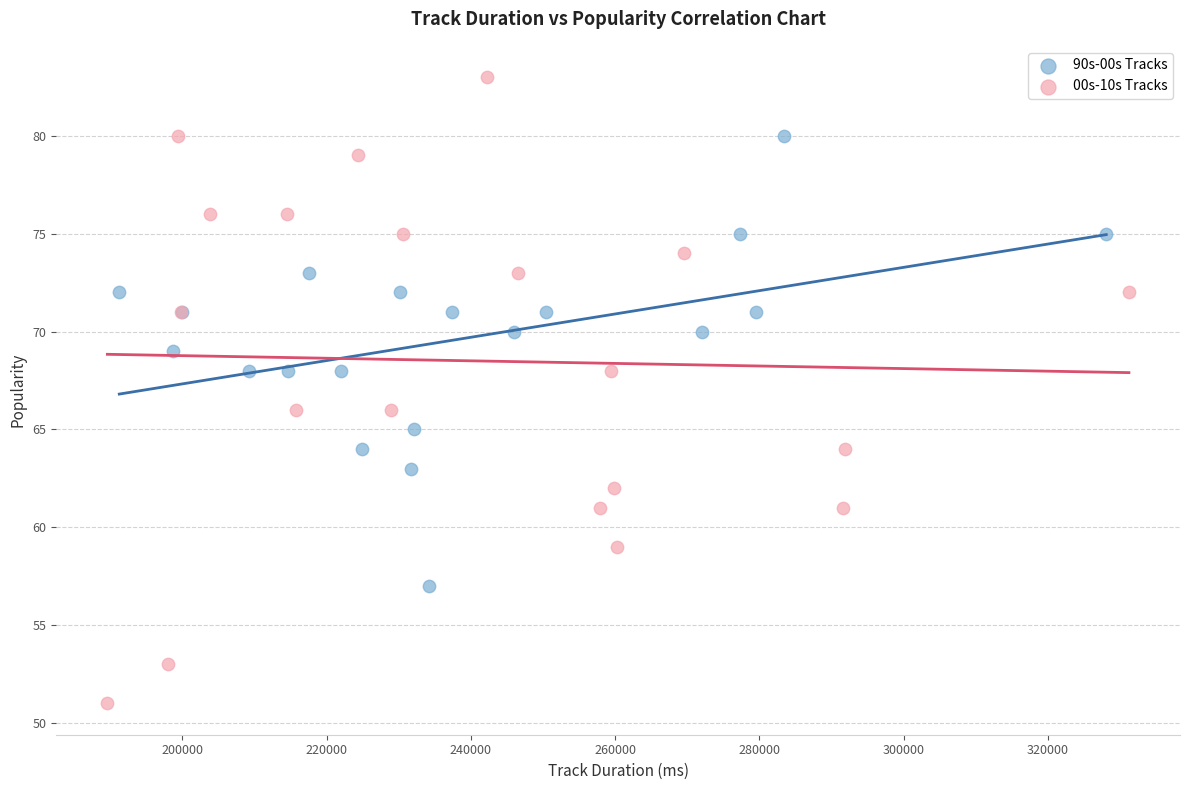

Which series contains the lowest Y value?

00s-10s Tracks